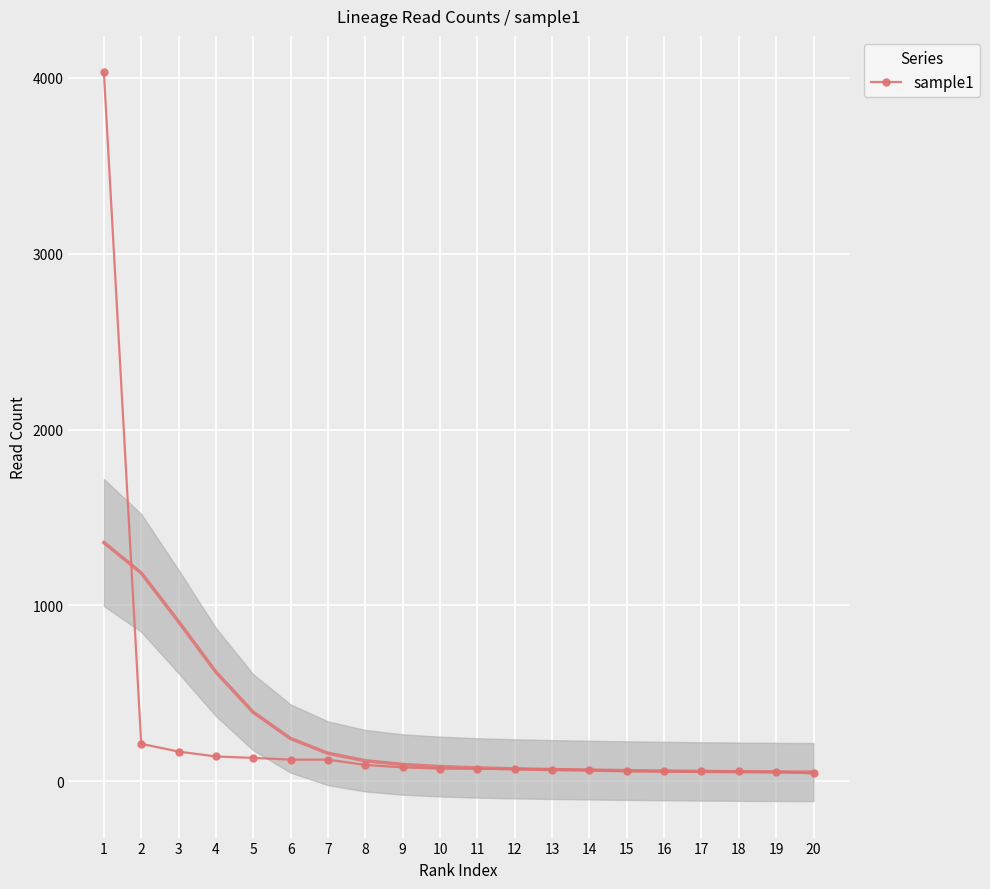

What is the smallest value displayed?

45